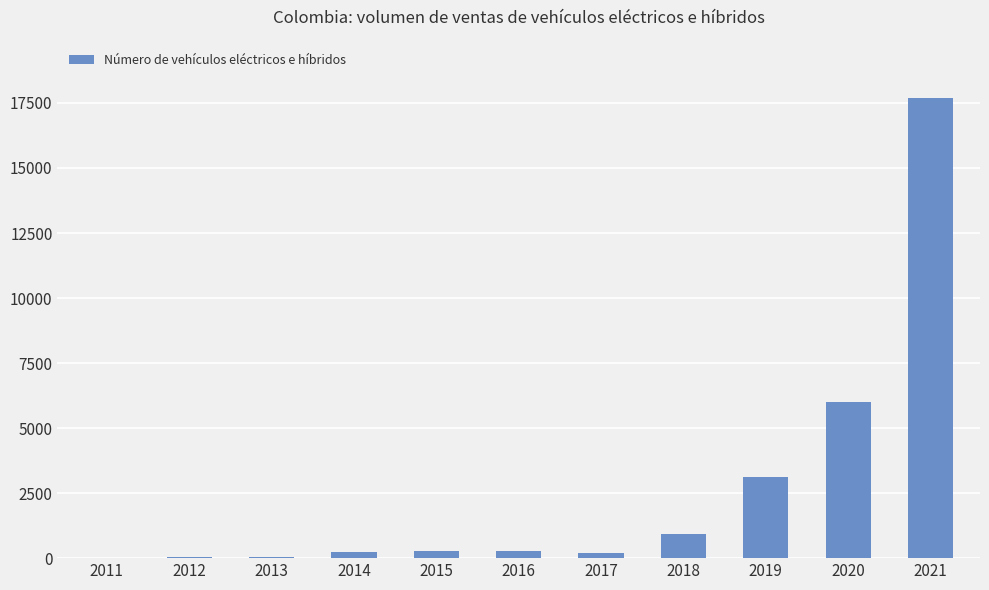

Which category has the highest value across all series?

2021